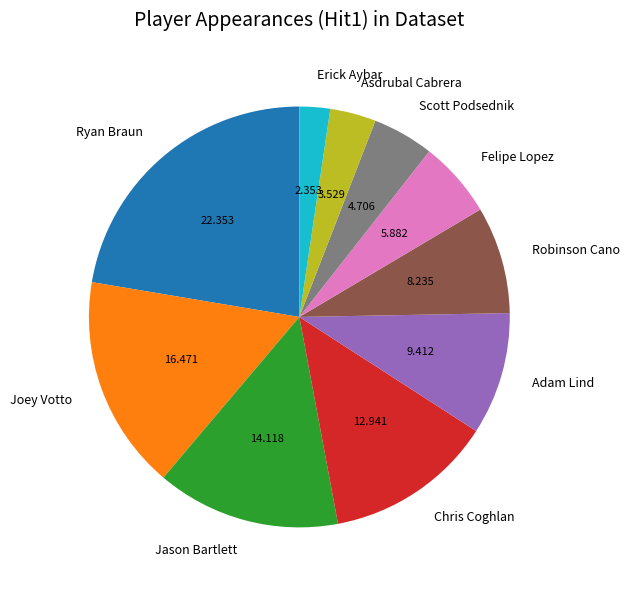

Which slice is the largest?

Ryan Braun